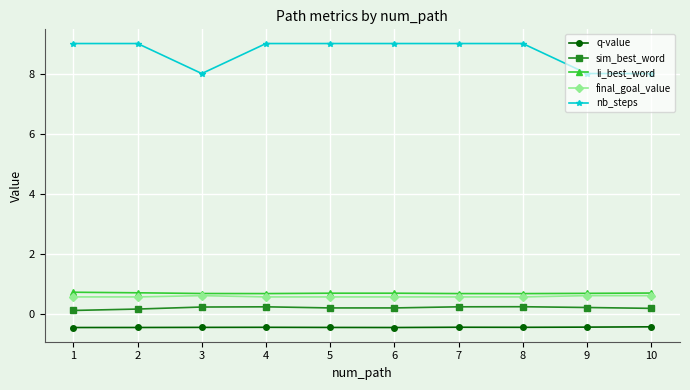

At which category does nb_steps reach its first local valley?

3